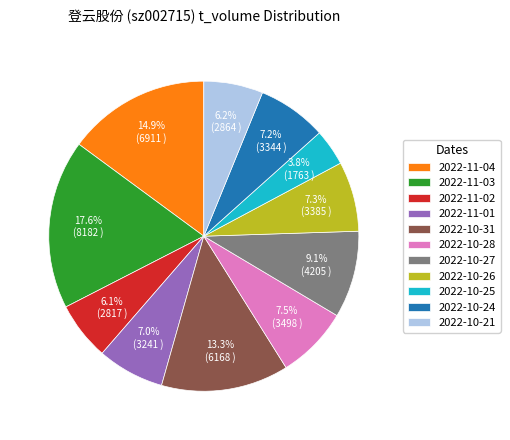

To the nearest percent, what is the difference between the largest and smallest slice percentages?

14%